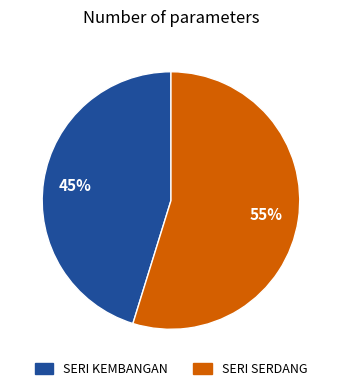

How many slices are in this pie chart?

2